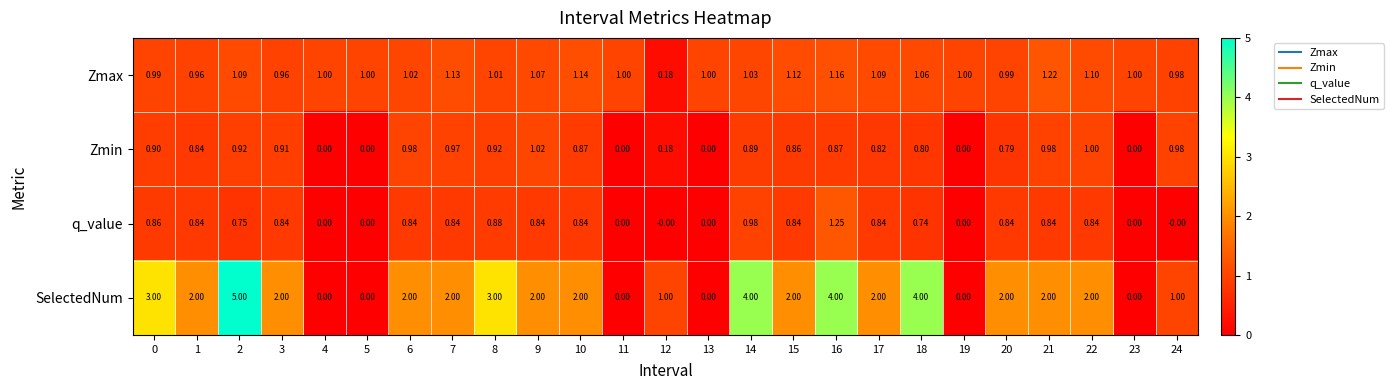

Which series has the widest spread of values?

SelectedNum